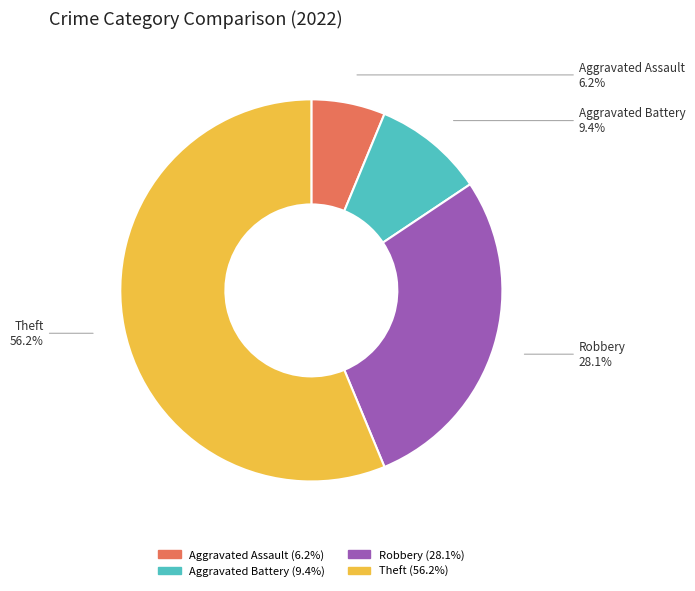

Is the sum of Theft and Aggravated Battery greater than half?

Yes